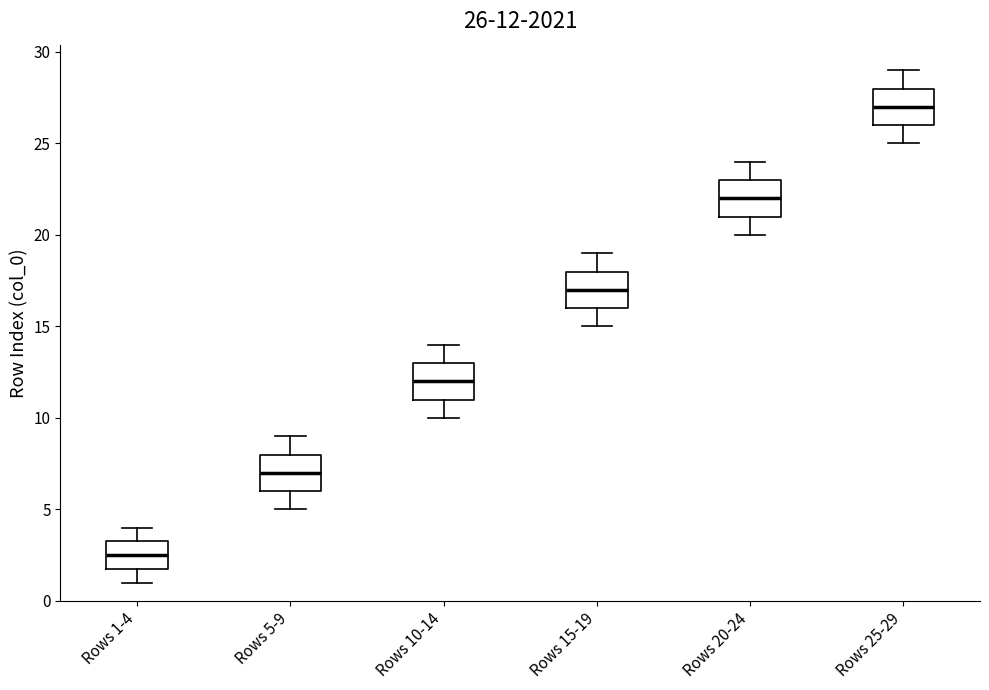

Which box has the highest median line?

Rows 25-29